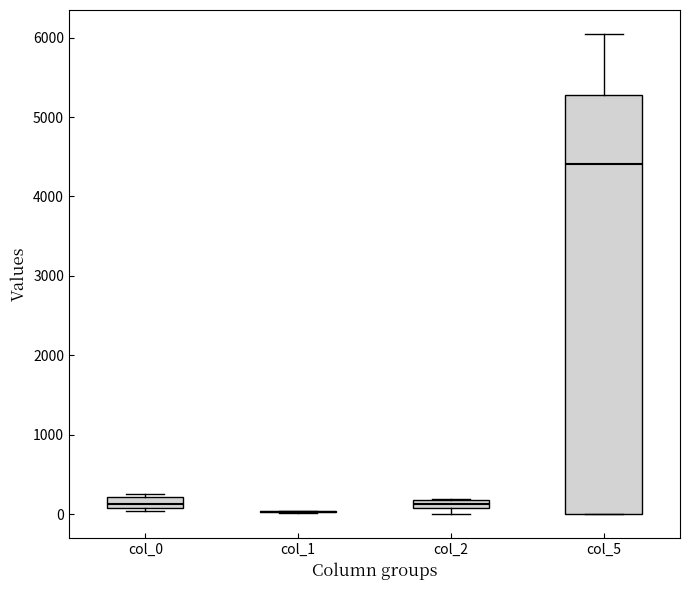

Comparing the boxes themselves (not the whiskers), which one is the tallest?

col_5